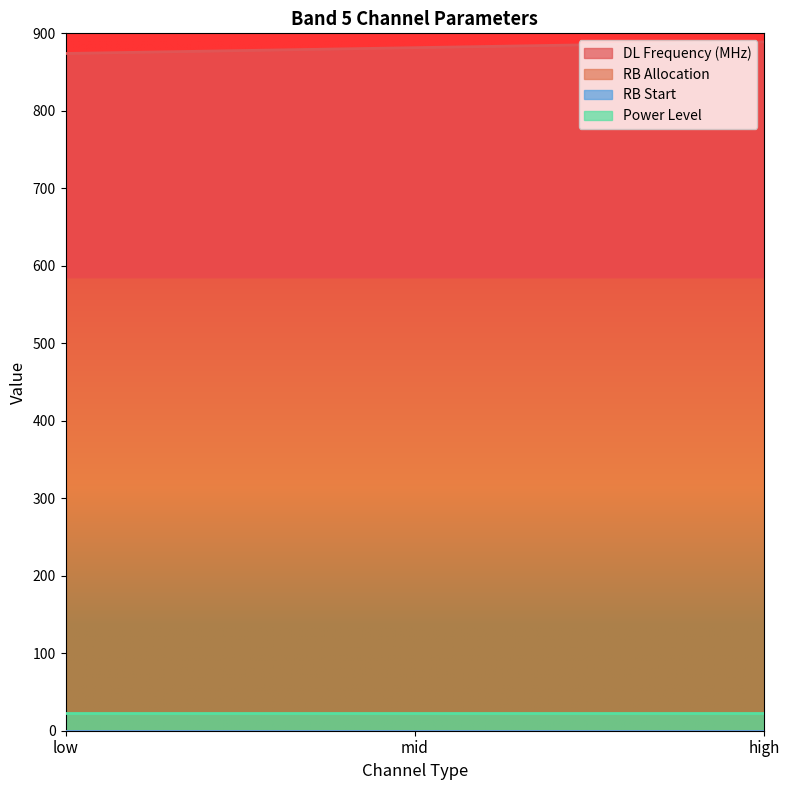

At which category does the chart reach its minimum across all series?

low